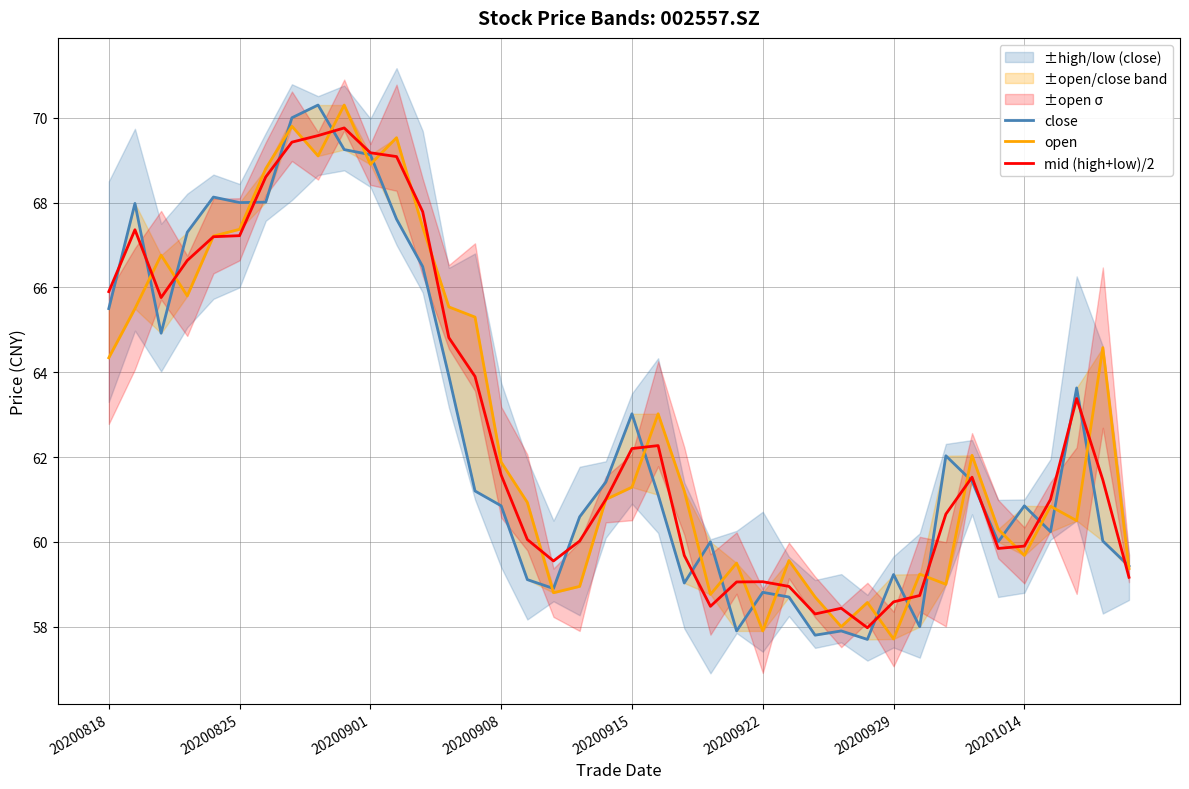

What is the difference between the highest and lowest values at 20200908?

1.0